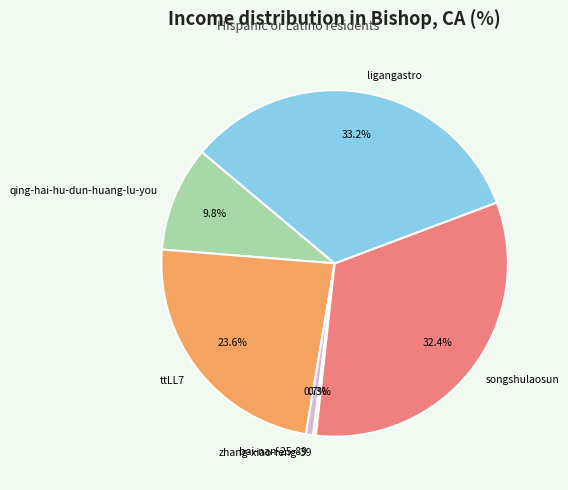

What portion of the pie excludes ttLL7?

76.4%